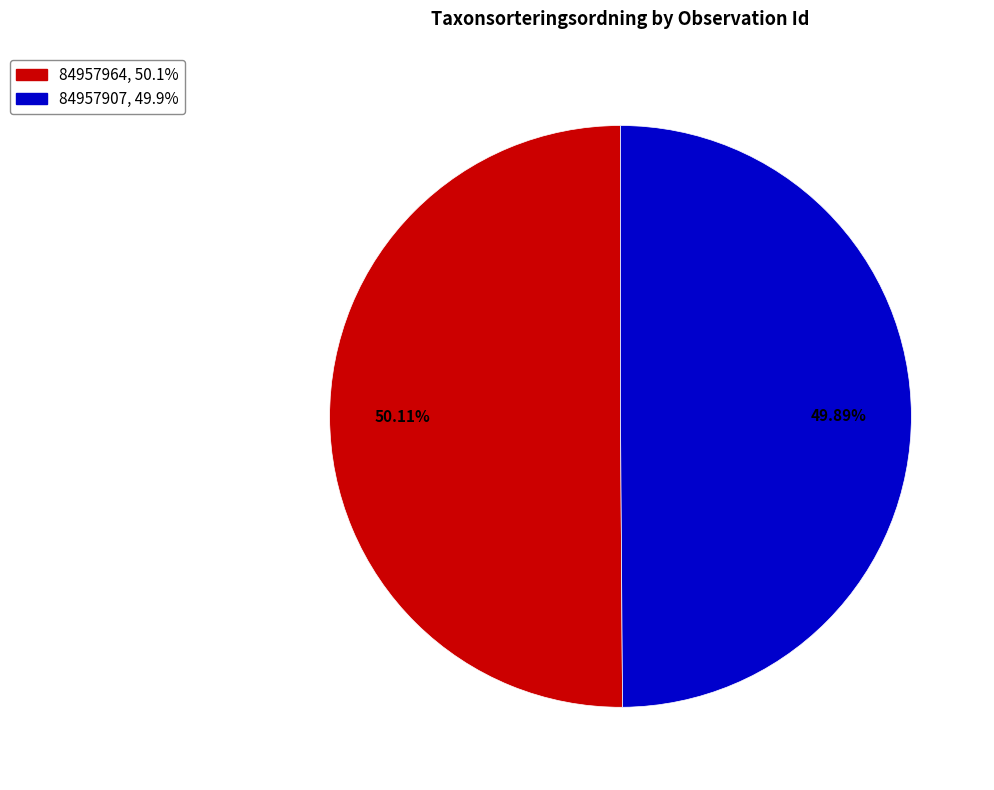

Is the sum of 84957964 and 84957907 greater than half?

Yes